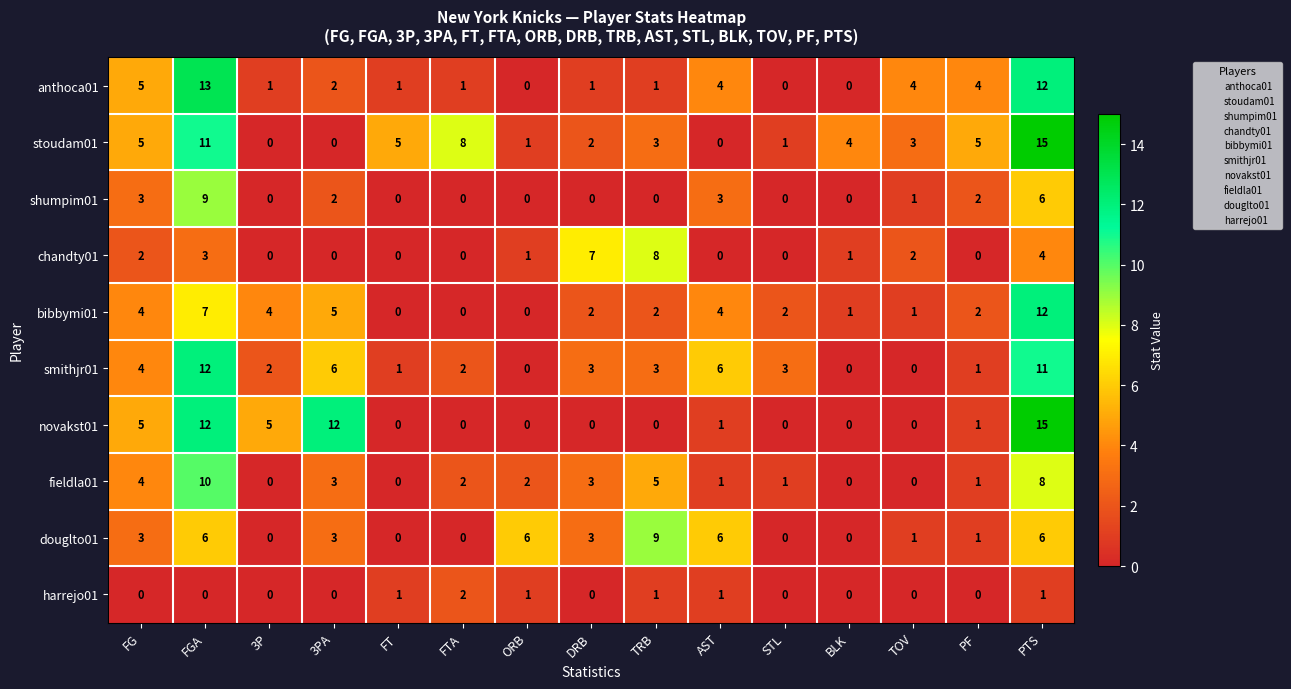

What is the difference between the highest and lowest values at STL?

3